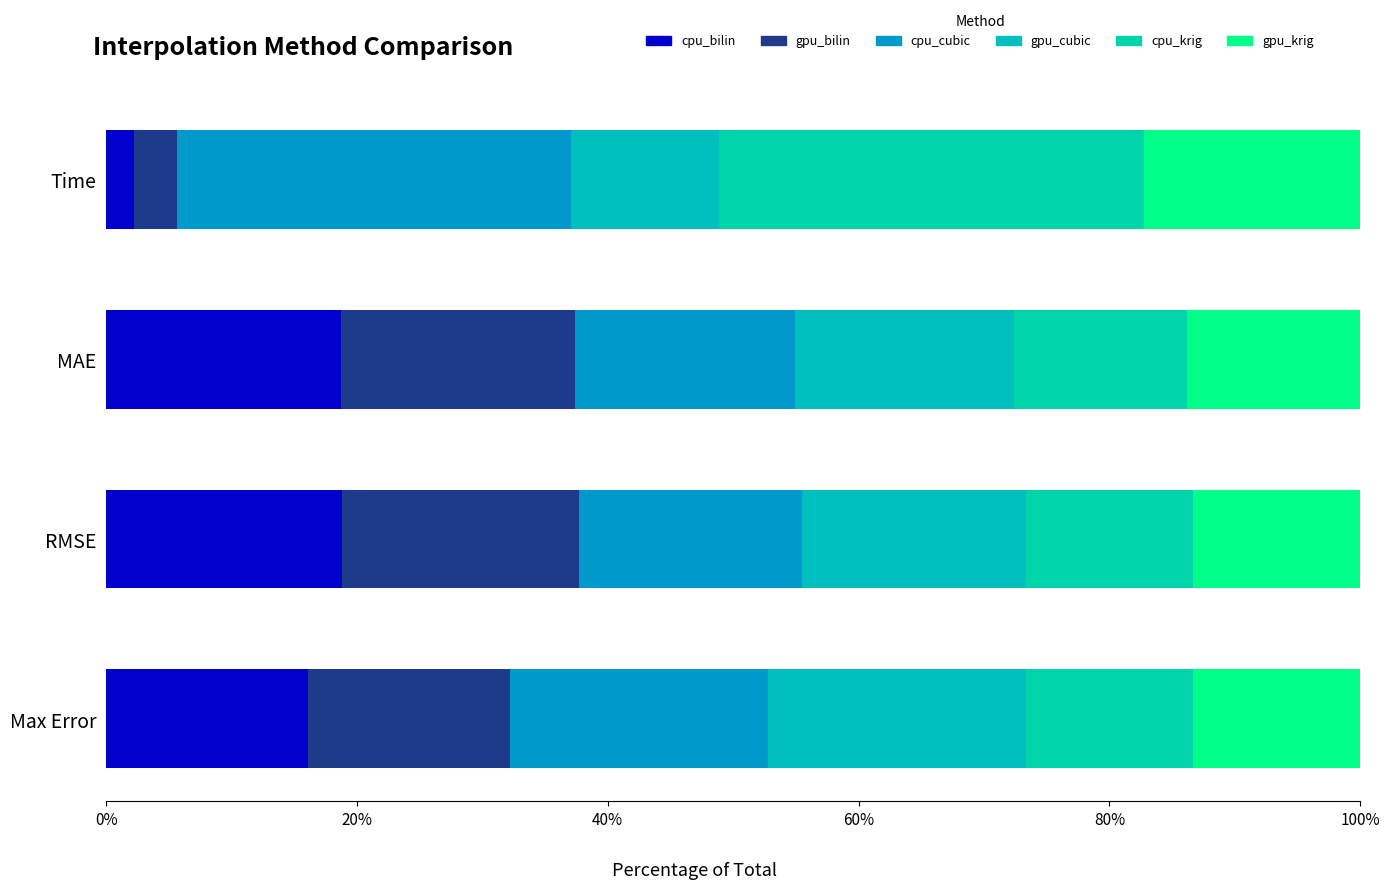

Where is cpu_bilin nearest to the value 210?

Time